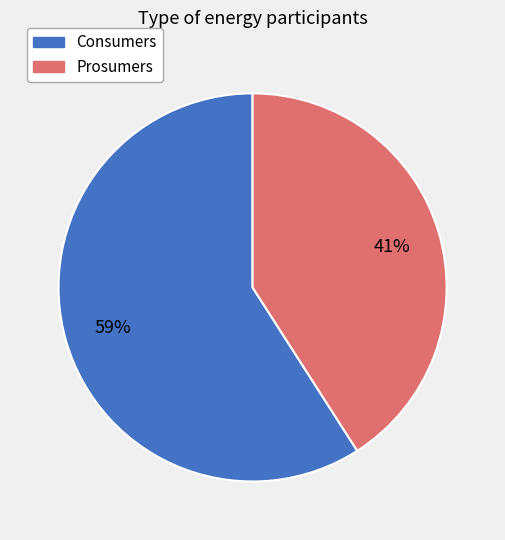

Count the number of slices in the pie.

2